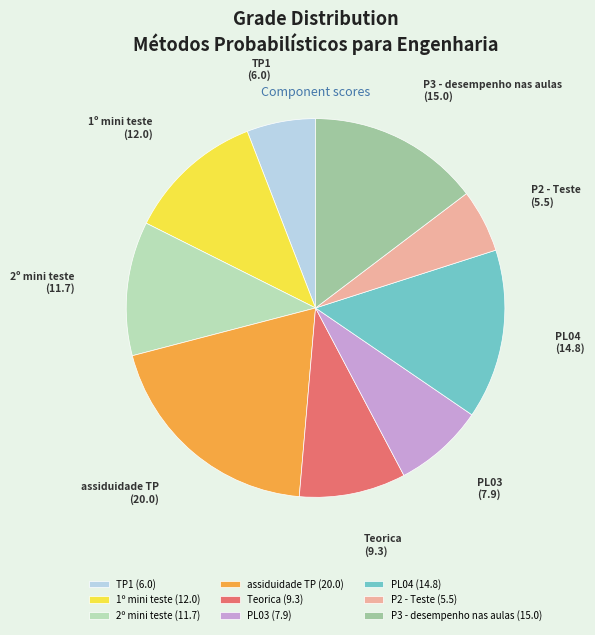

True or false: P3 - desempenho nas aulas accounts for 15% of the total.

True